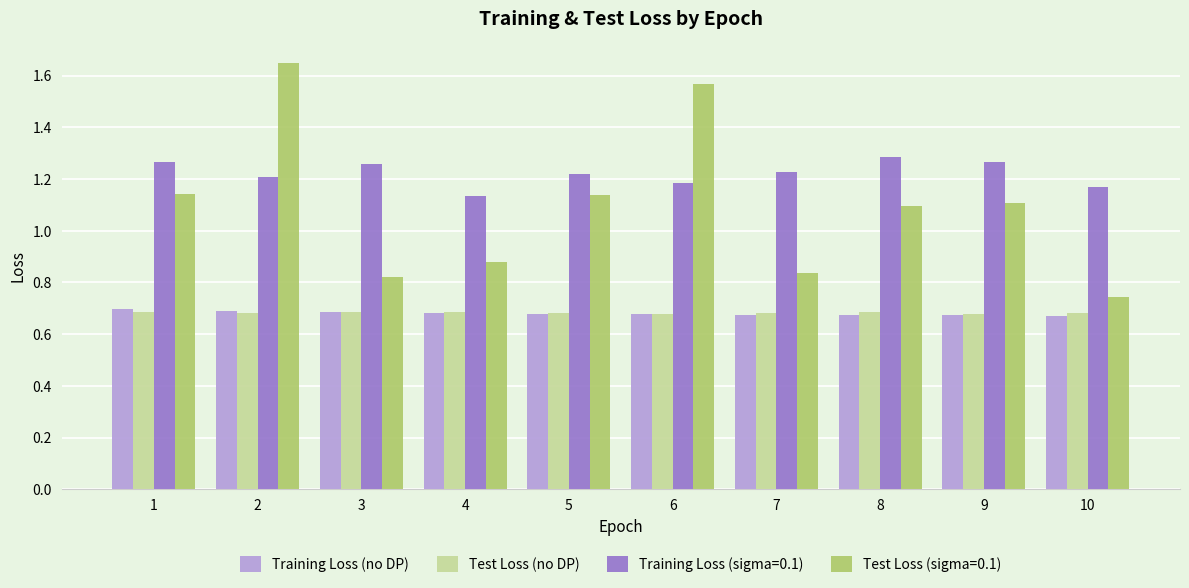

Is the value of Test Loss (sigma=0.1) at 3 greater than the value of Training Loss (sigma=0.1) at 6?

No